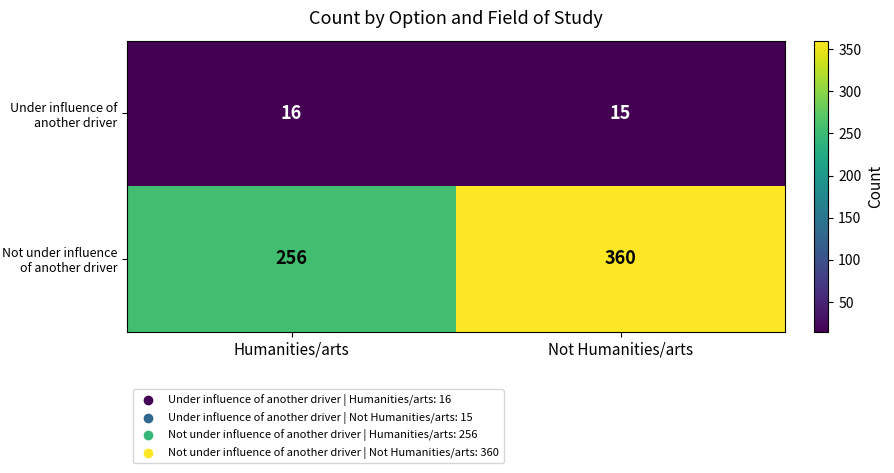

What value does the Under influence of another driver series have at Not Humanities/arts?

15